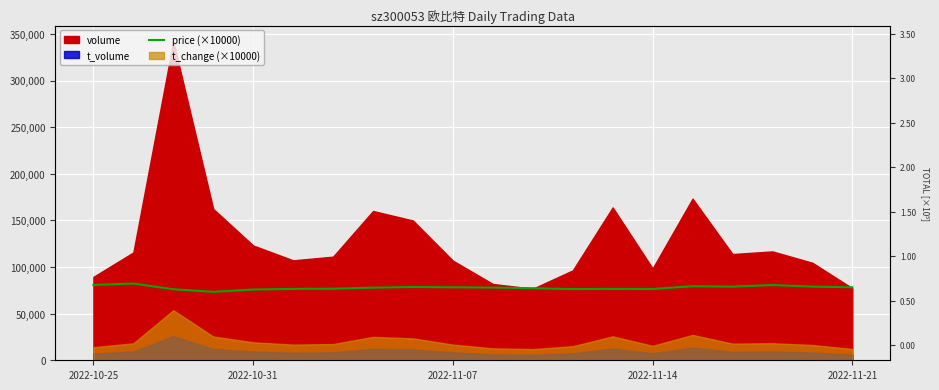

How many lines are shown in the chart?

1